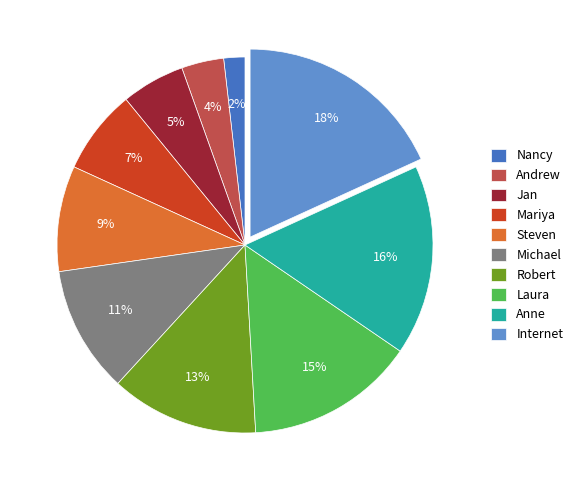

Approximately how many times larger is the value at Andrew compared to Robert?

0.3